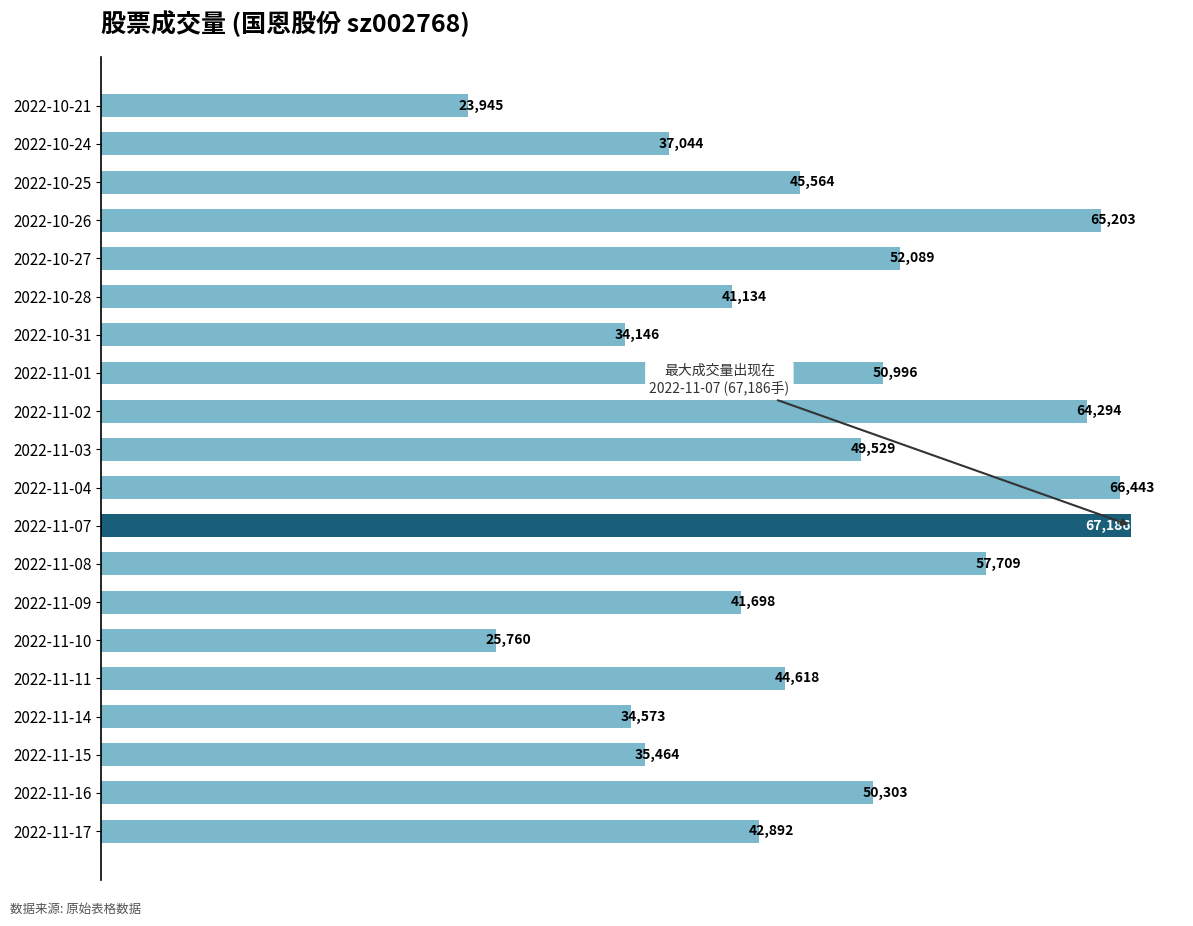

Where is the data nearest to the value 45565?

2022-10-25